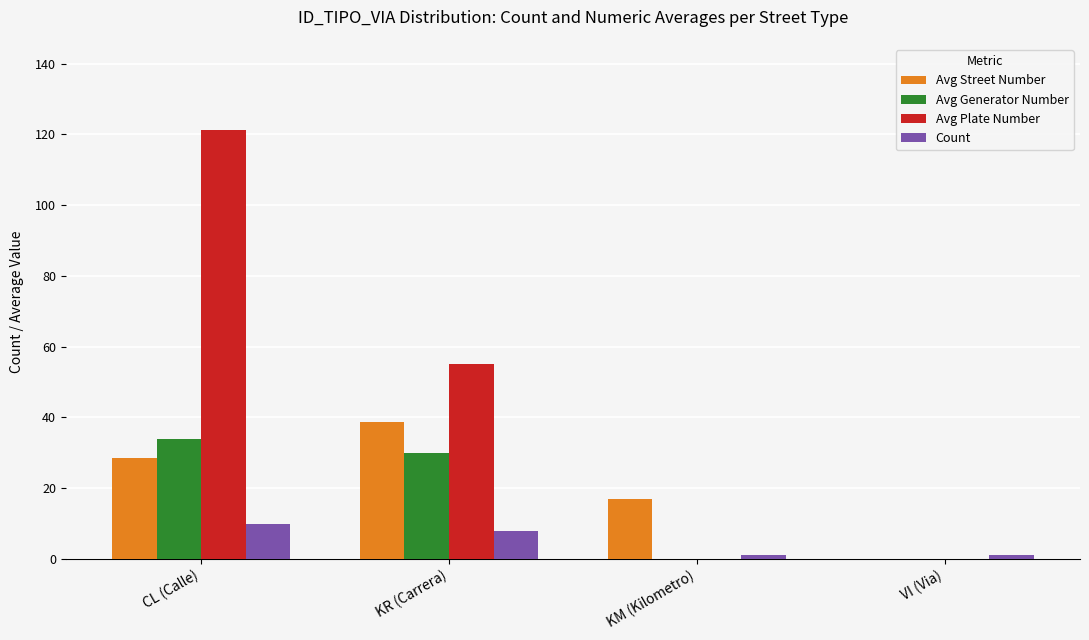

Which series changed the most between CL (Calle) and KR (Carrera)?

Avg Plate Number